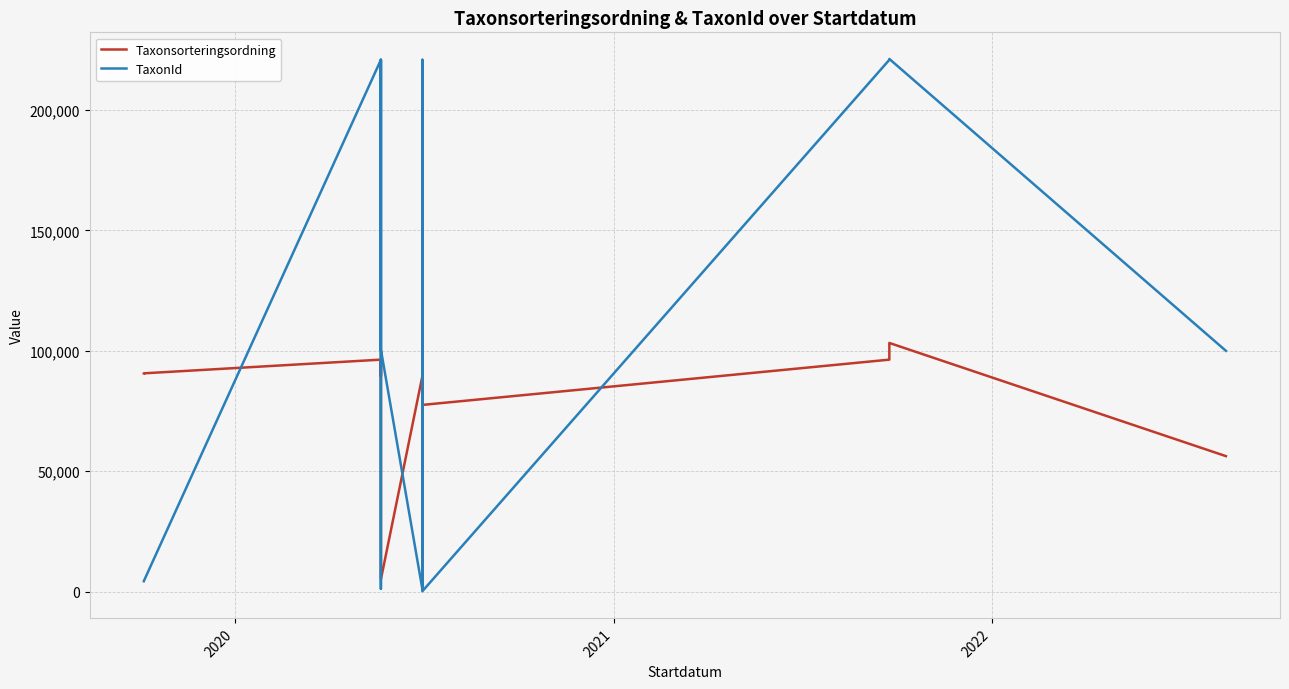

How many lines are shown in the chart?

2